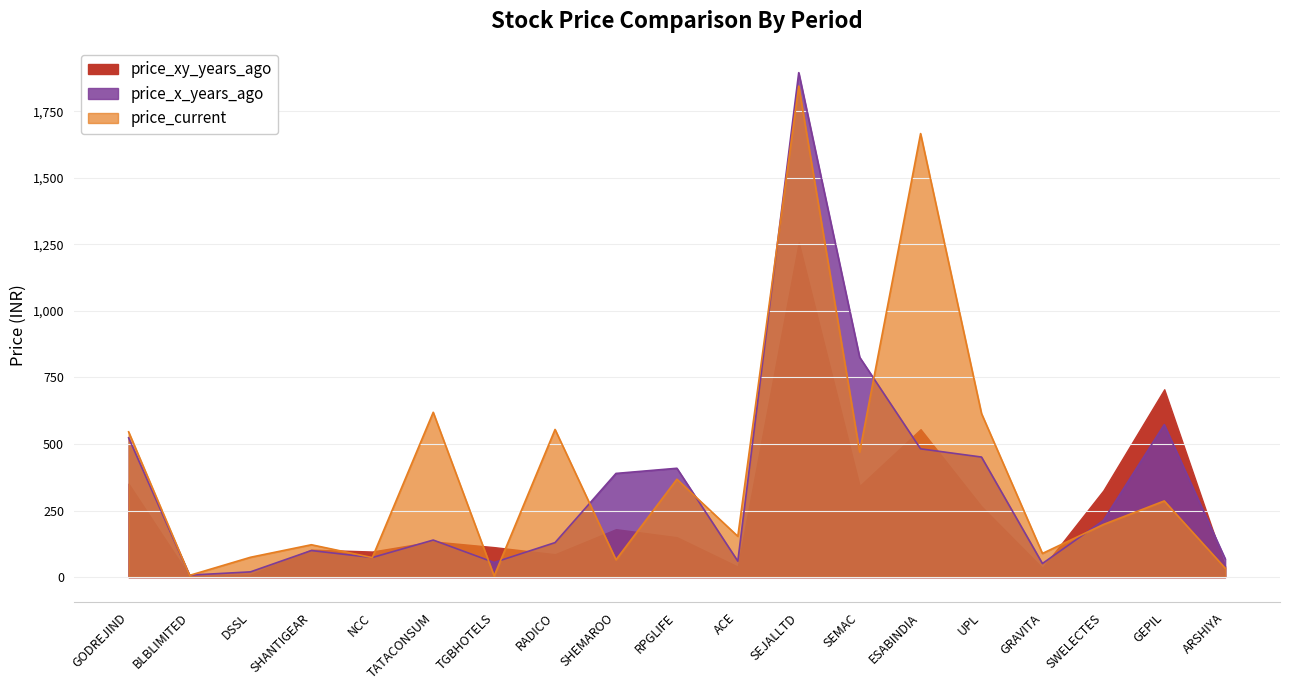

In price_xy_years_ago, how many points are higher than both neighbors (excluding endpoints)?

6